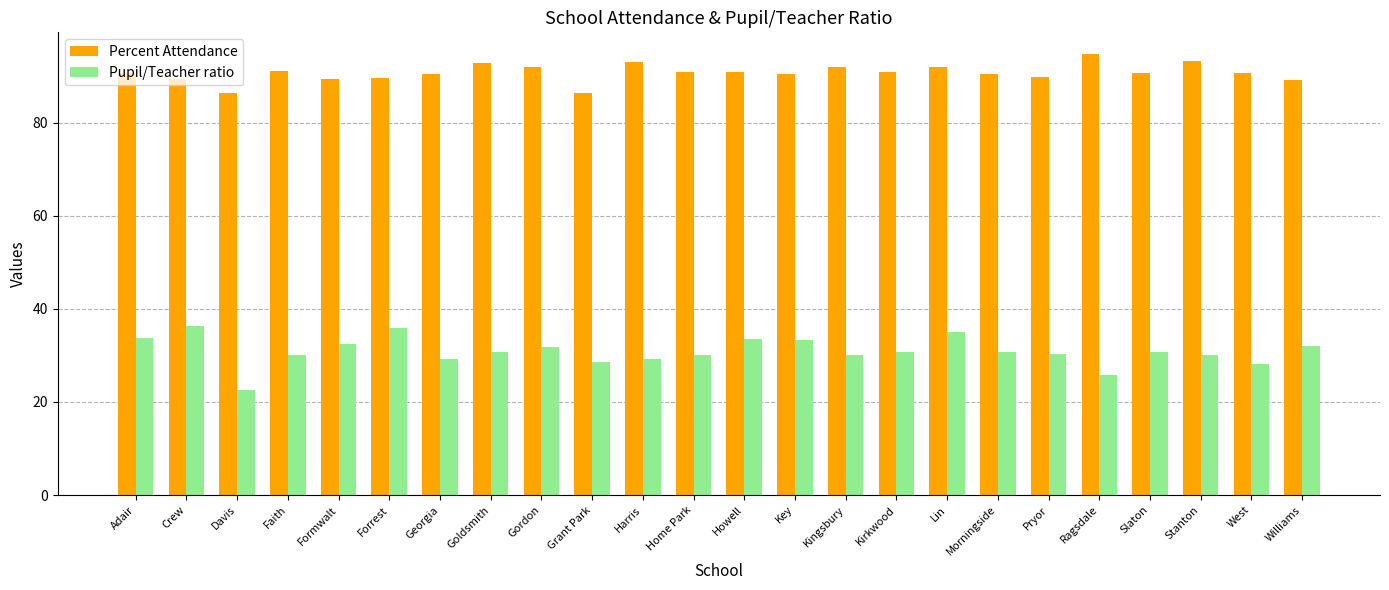

Where does the Pupil/Teacher ratio series first go above 30?

Adair